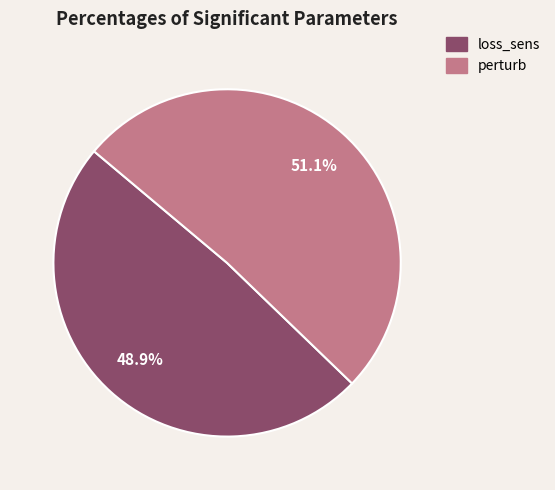

The perturb slice represents 51% of the pie. True or false?

True